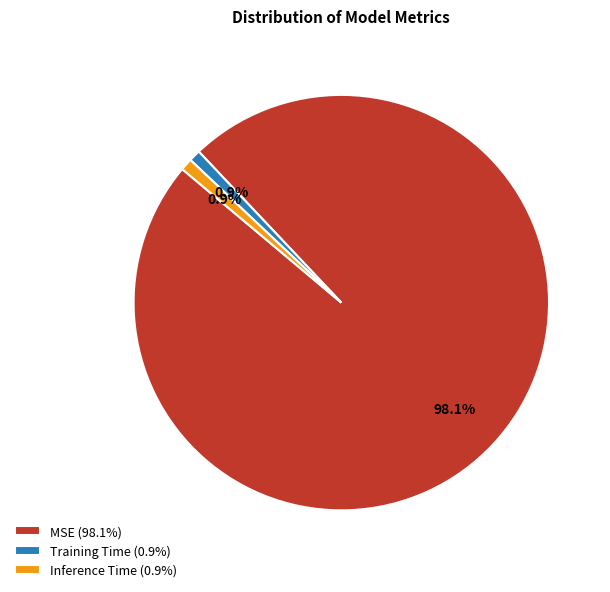

Combined, do Training Time (0.9%) and MSE (98.1%) account for over 50%?

Yes